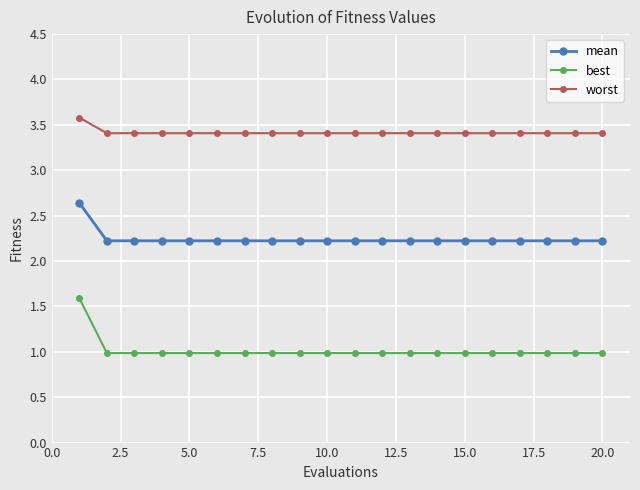

Count the worst values in the range 3 to 4.

20